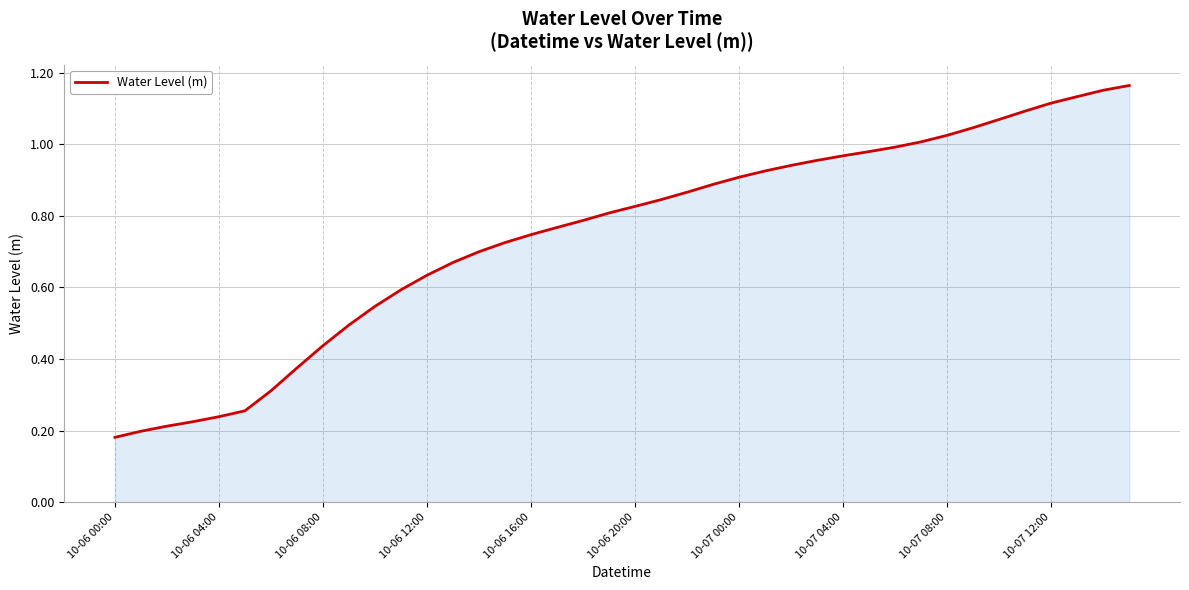

True or false: the data shows 0.1 at 10-06 08:00.

False